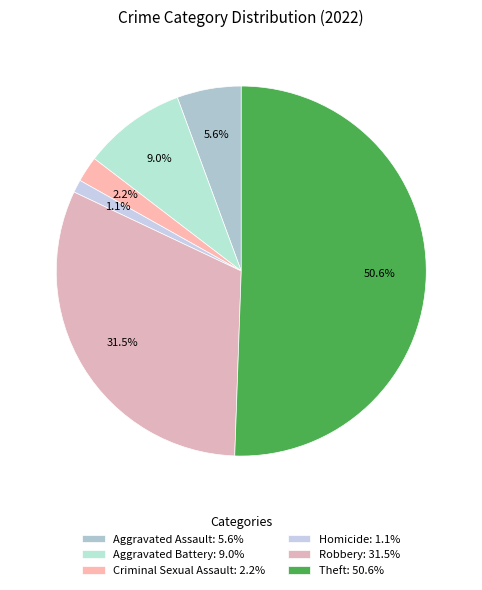

Count the number of slices in the pie.

6